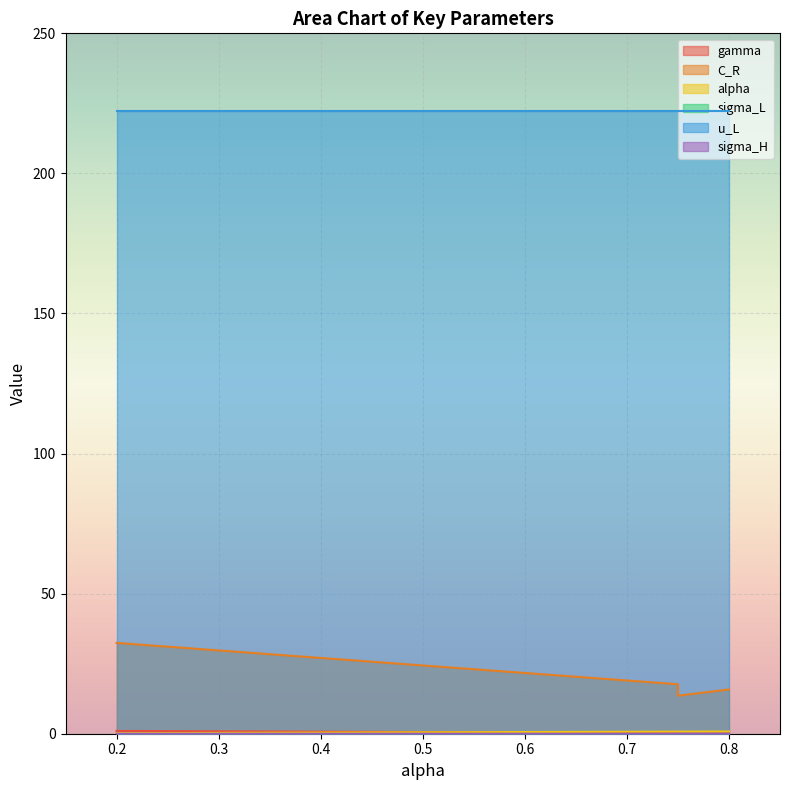

At how many categories does at least one series exceed 13?

5